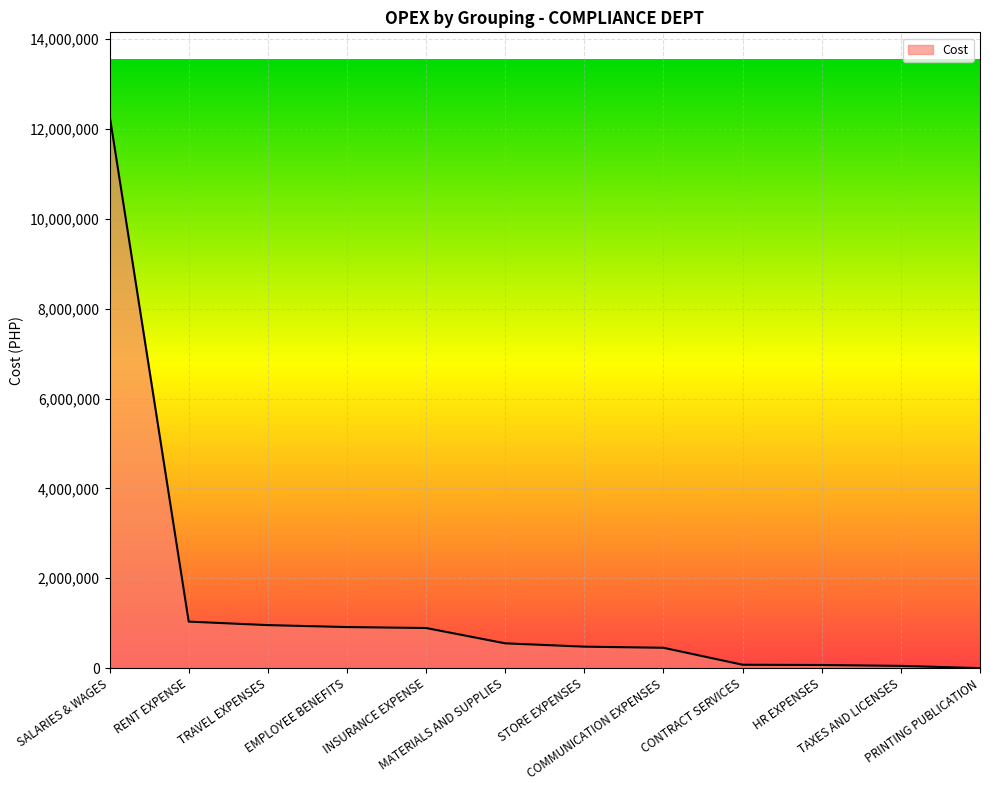

What is the maximum value shown in the chart?

12306297.4